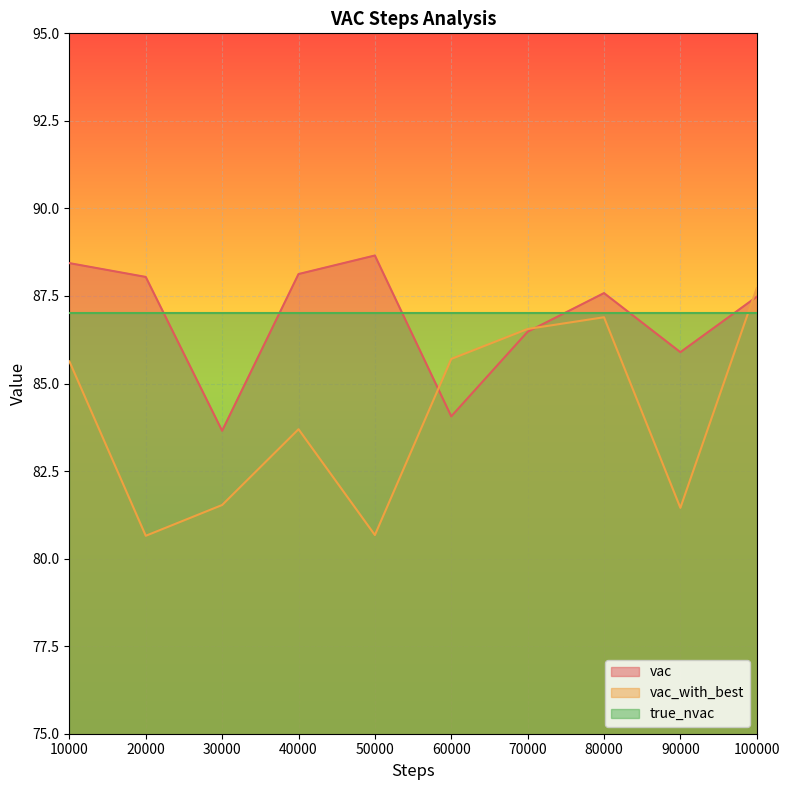

How many distinct data groups are displayed?

3